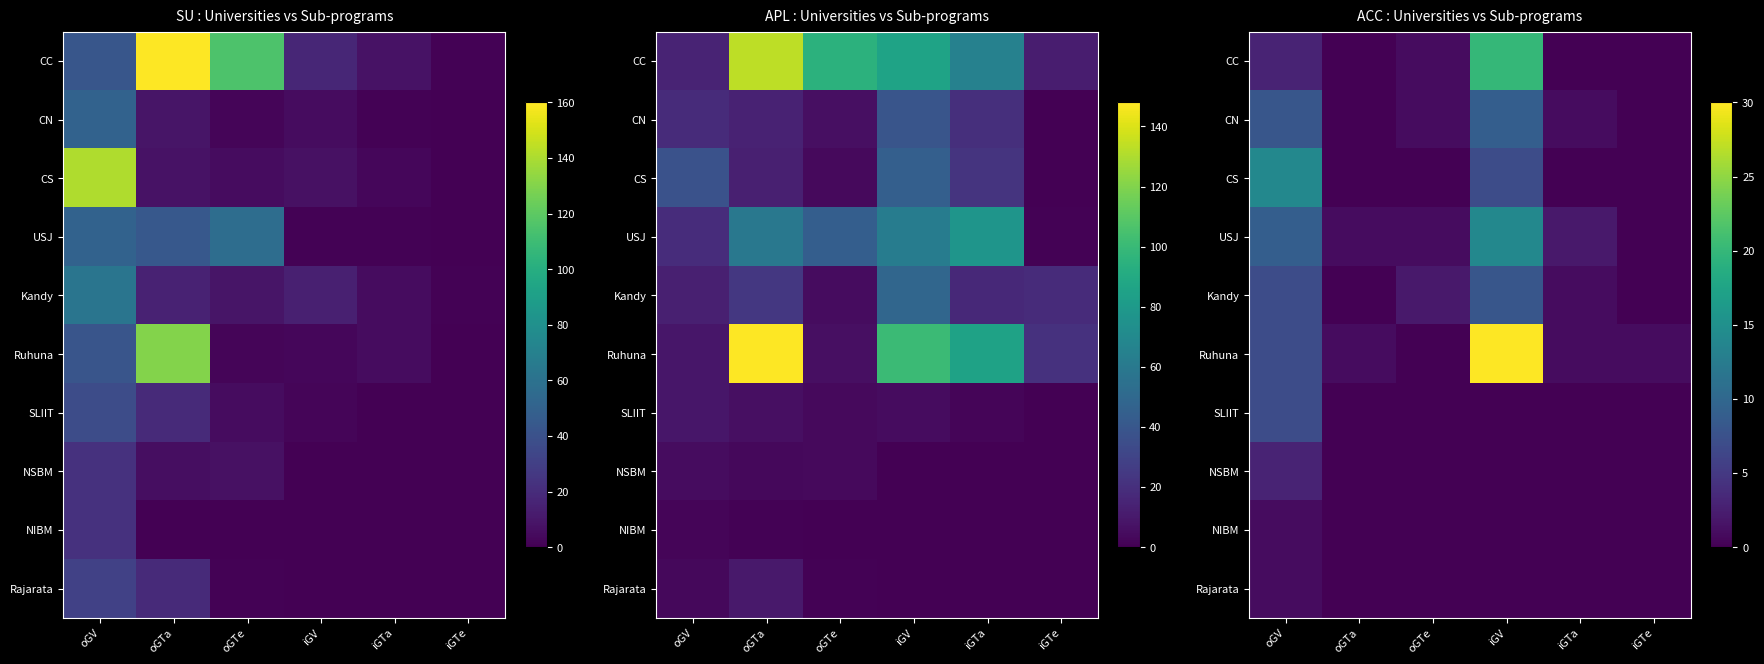

The value of NSBM at oGTa is 0. True or false?

True